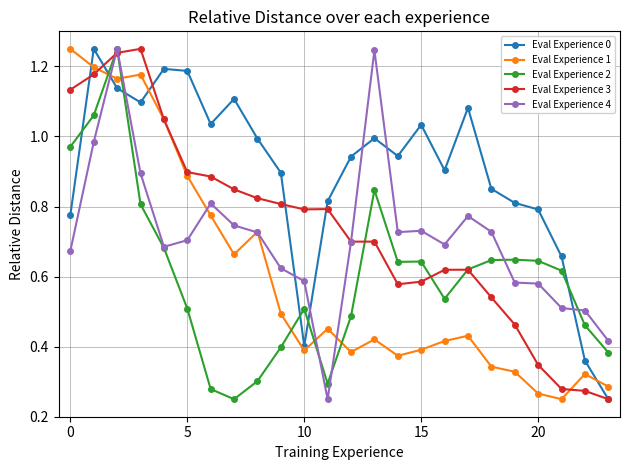

After their last crossing, which series has the higher values: Eval Experience 0 or Eval Experience 2?

Eval Experience 2